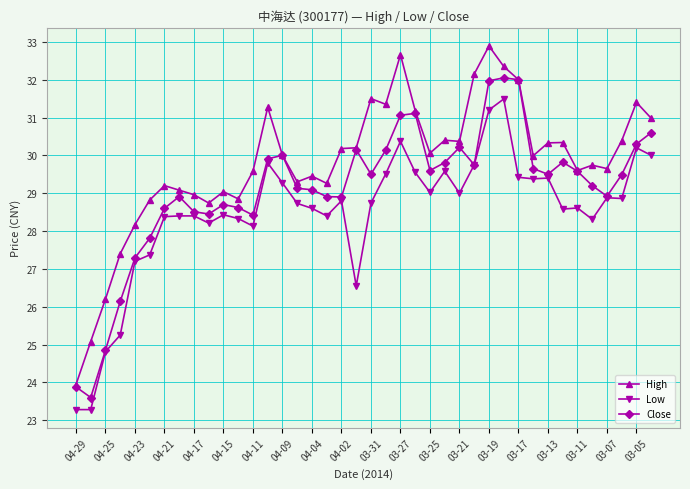

True or false: High has more than 0 points higher than both neighbors.

True